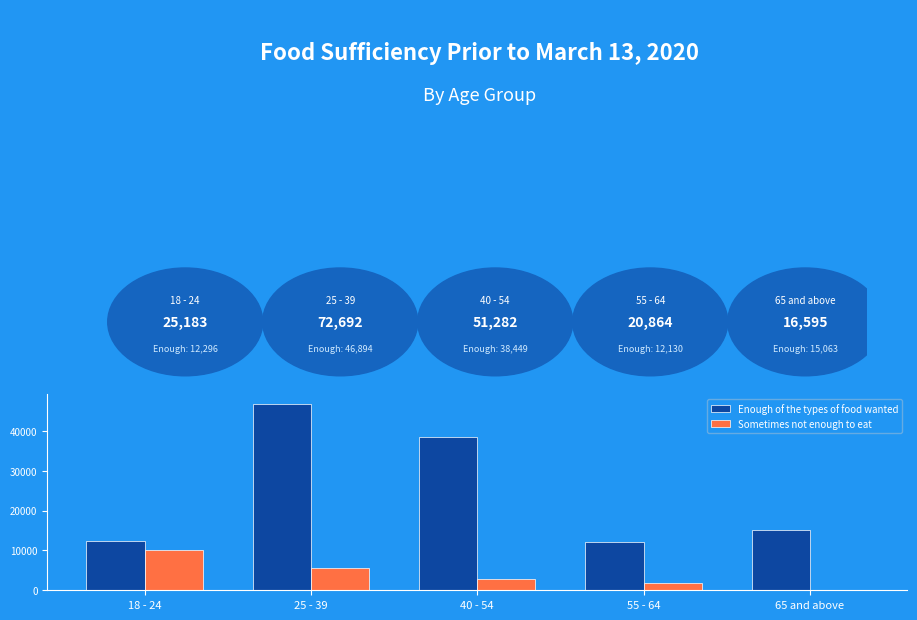

Count the number of data series in this chart.

2